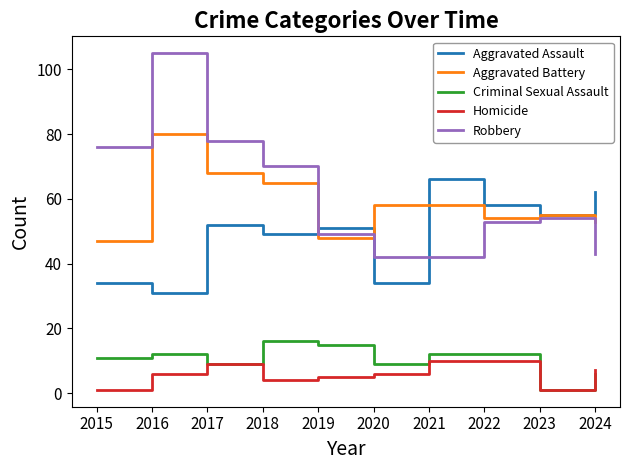

Which label corresponds to the largest value in the chart?

2016